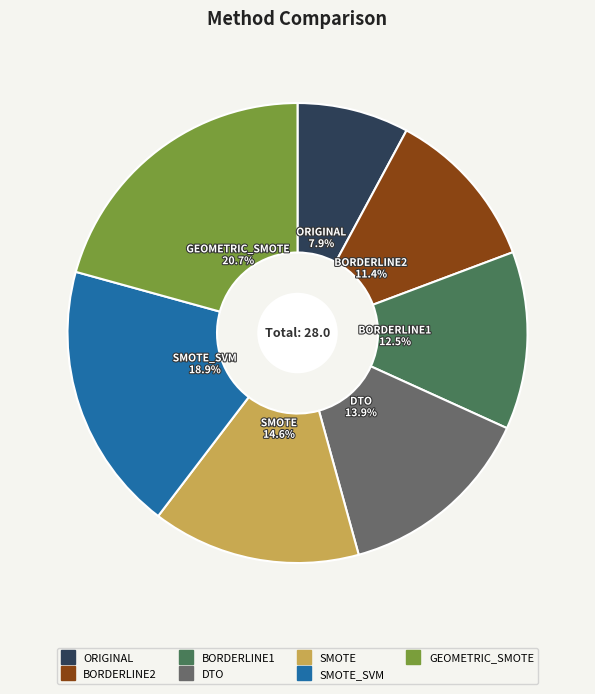

Is there any slice that represents more than half of the pie?

No